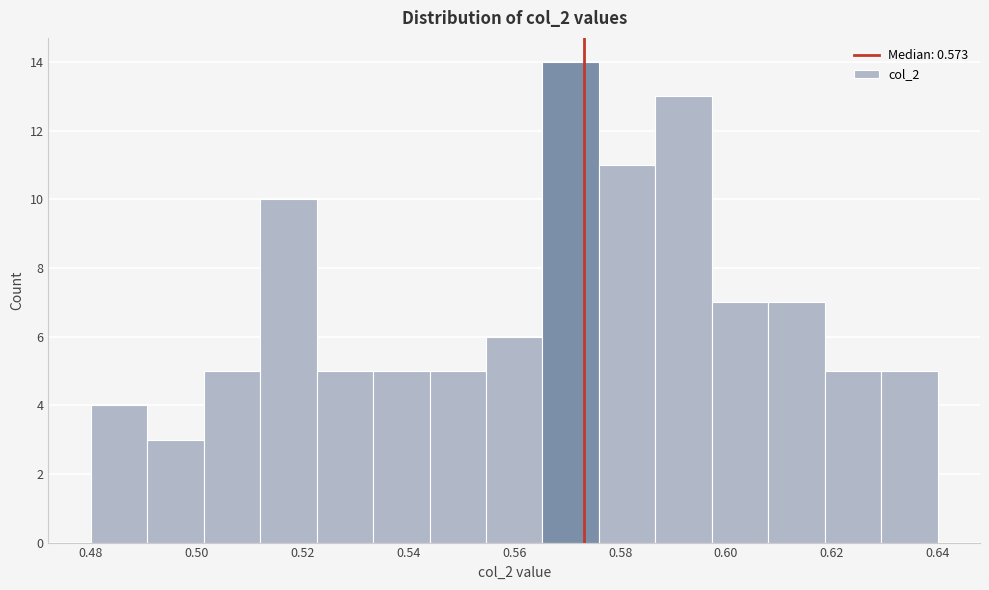

Reading left to right, transcribe this chart: for each bar, give the range it covers on the x-axis and its height. Neither the bar edges nor the heights are printed on the chart, so give them approximately, as read against the axes.

0.480 to 0.490: 4
0.490 to 0.502: 3
0.502 to 0.512: 5
0.512 to 0.522: 10
0.522 to 0.534: 5
0.534 to 0.544: 5
0.544 to 0.554: 5
0.554 to 0.566: 6
0.566 to 0.576: 14
0.576 to 0.586: 11
0.586 to 0.598: 13
0.598 to 0.608: 7
0.608 to 0.618: 7
0.618 to 0.630: 5
0.630 to 0.640: 5